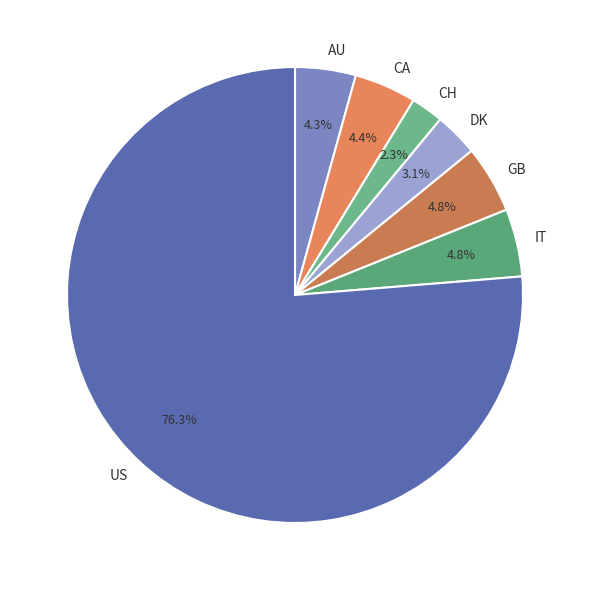

Which category has the smallest portion of the pie?

CH